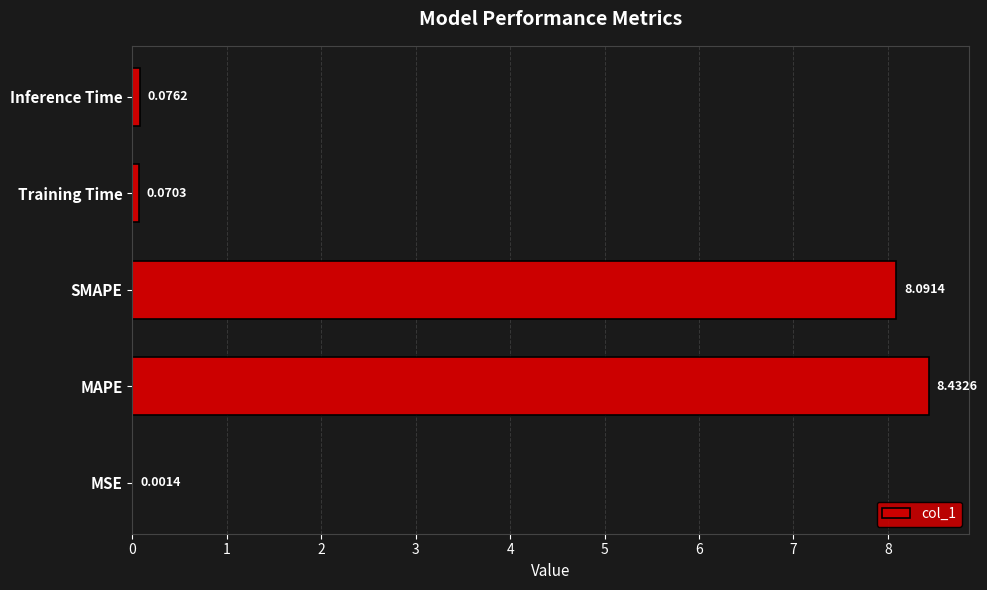

What is the change in value from MSE to Inference Time?

+0.1